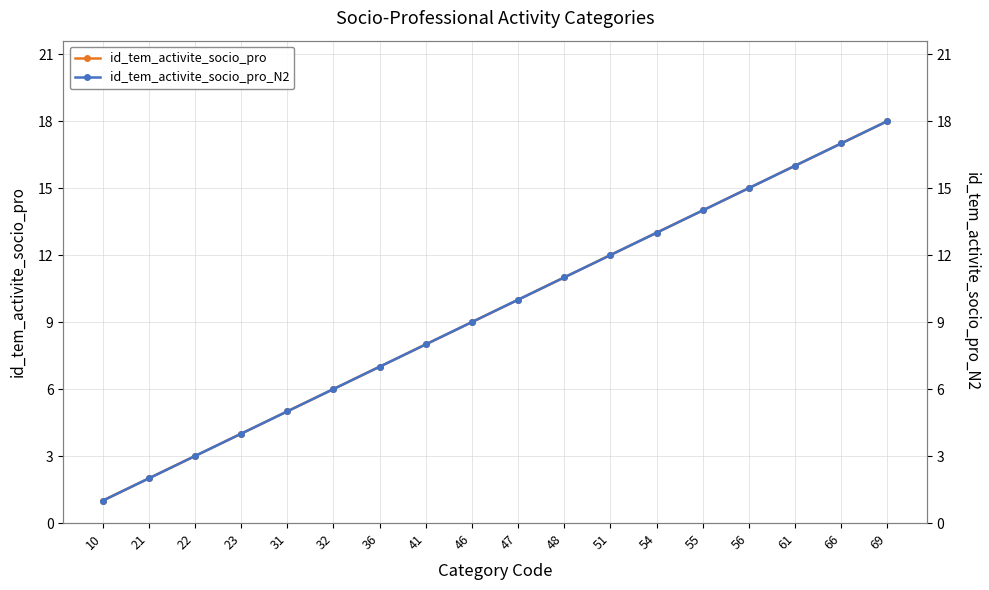

Which series has the largest total across all categories?

id_tem_activite_socio_pro